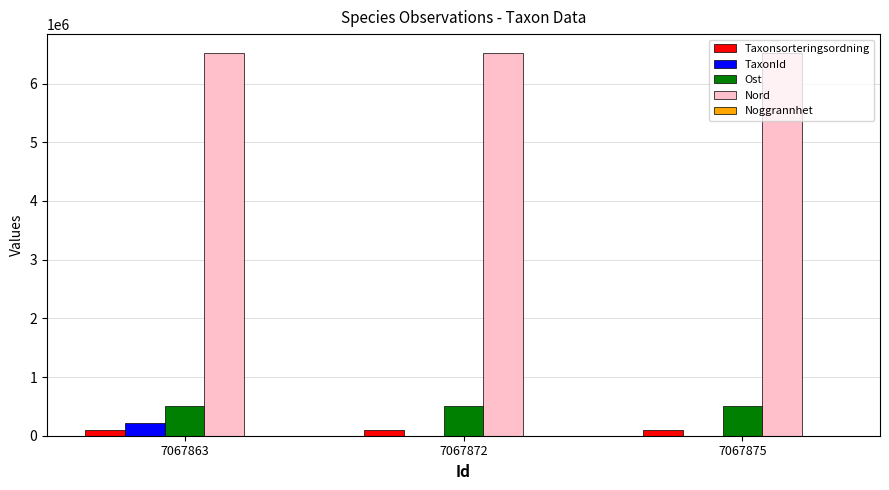

How many series are shown in this chart?

5